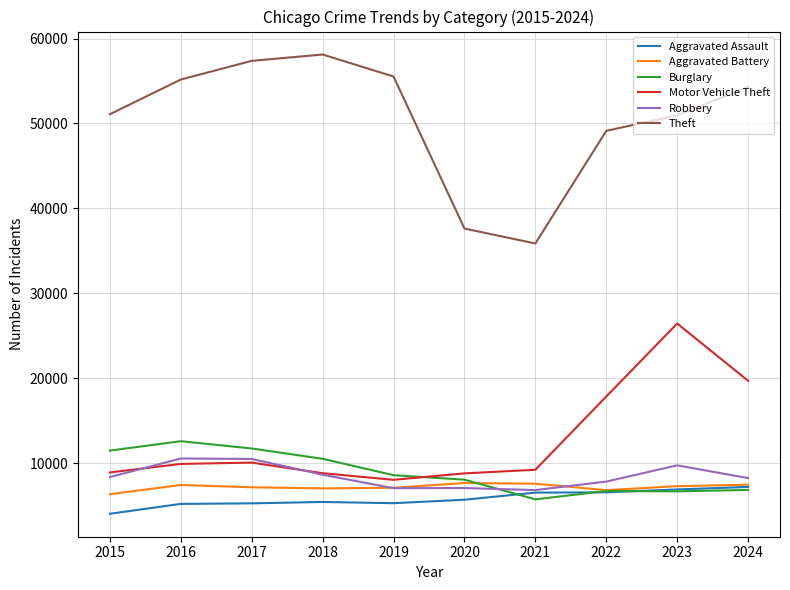

True or false: Motor Vehicle Theft and Theft cross at least once.

False